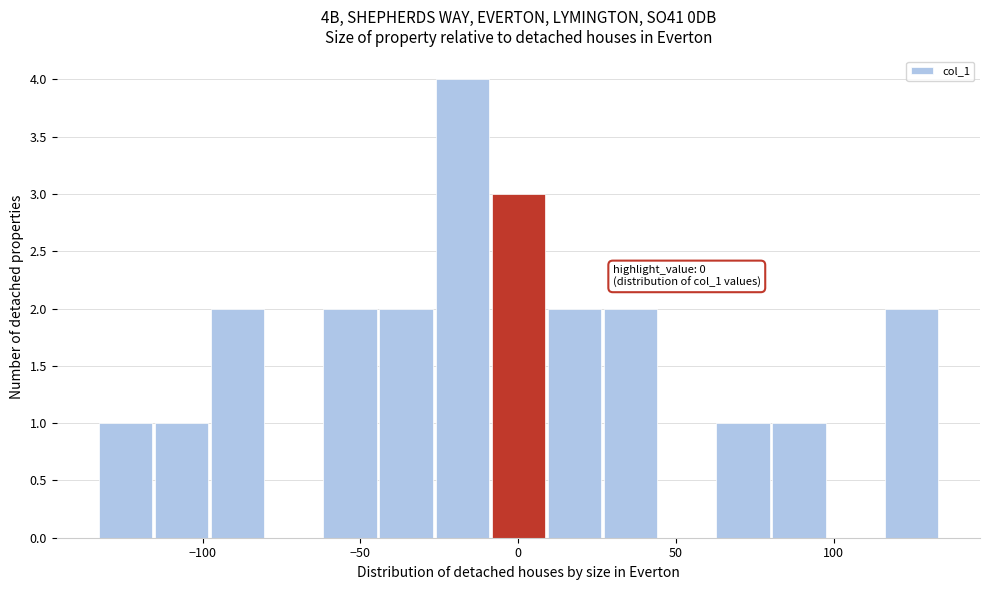

Read against the x-axis, roughly where is the centre of the tallest bar?

-20